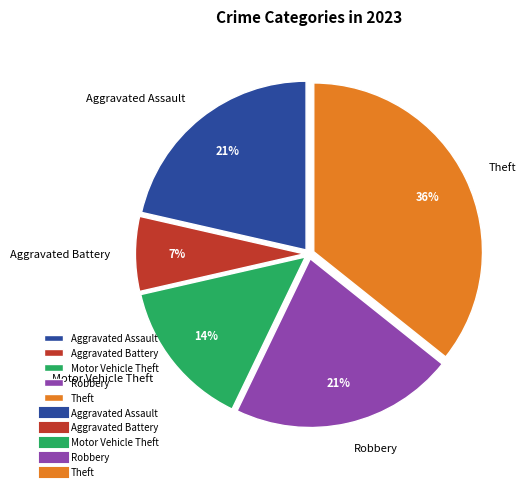

Is it true that Aggravated Assault is 16% of the pie?

False